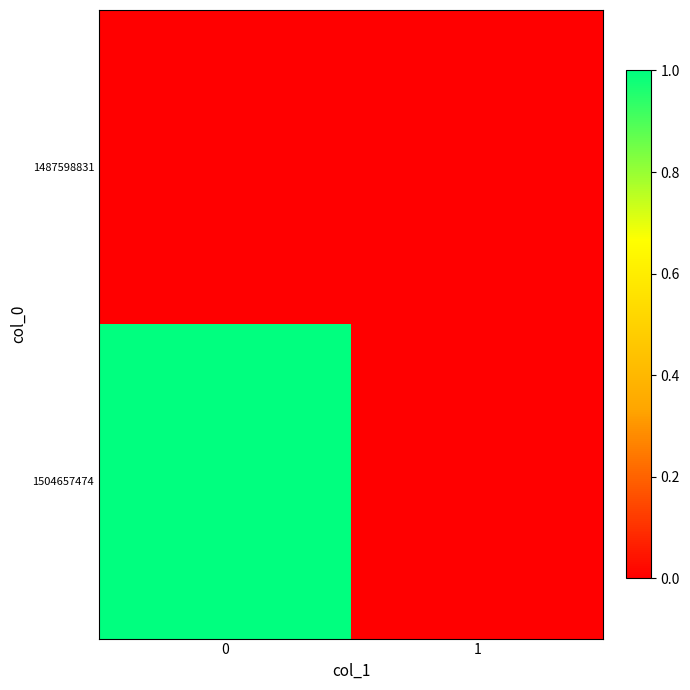

List the series in order of their peak value, lowest first.

1487598831, 1504657474